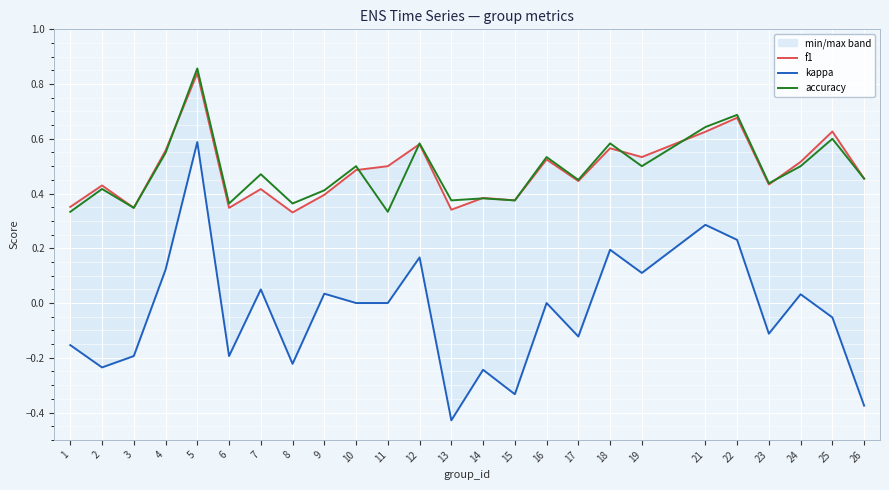

Where is the first local minimum for kappa?

2